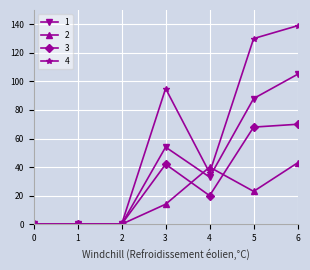

How many values in the 2 series are below 14?

3